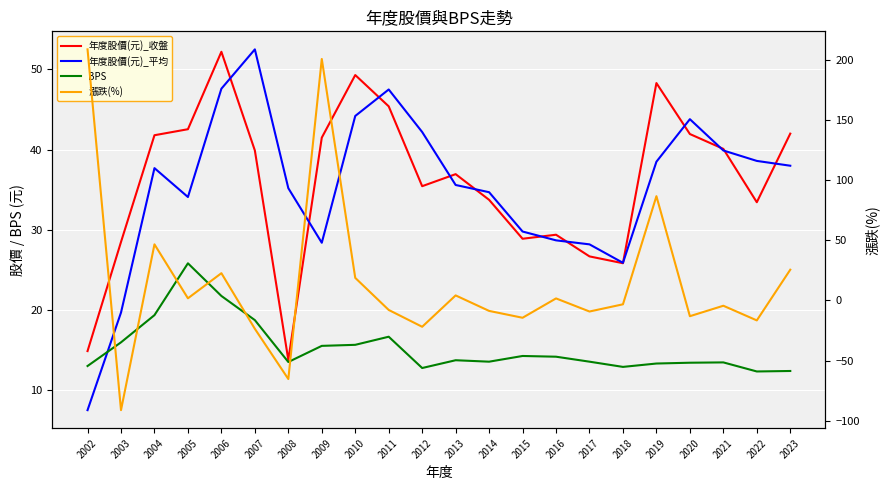

How many interior local valleys does the 年度股價(元)_平均 series have?

3